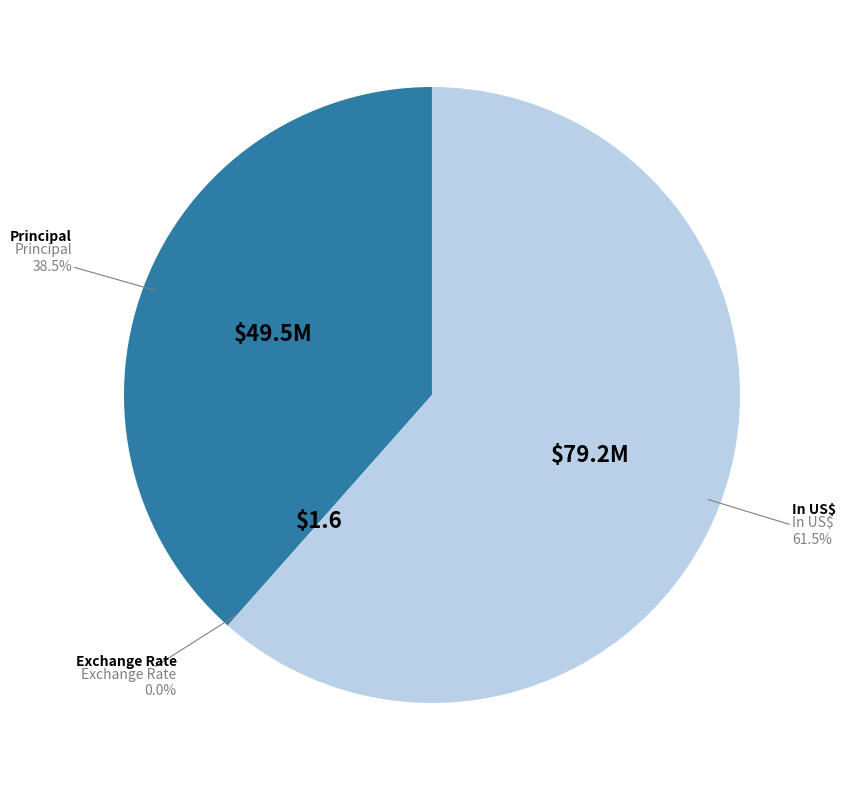

To the nearest percent, what is the difference between the largest and smallest slice percentages?

62%